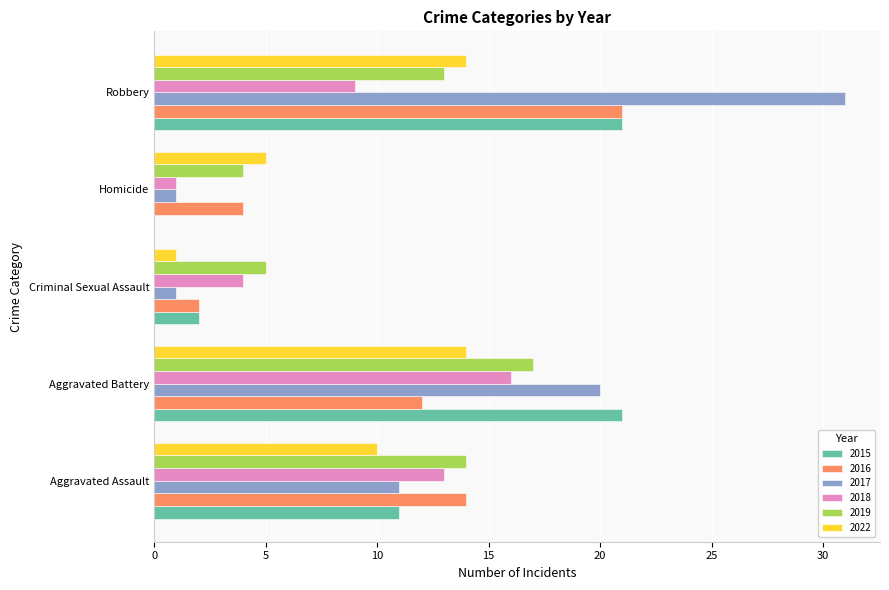

Between Criminal Sexual Assault and Robbery, which series saw the biggest shift?

2017